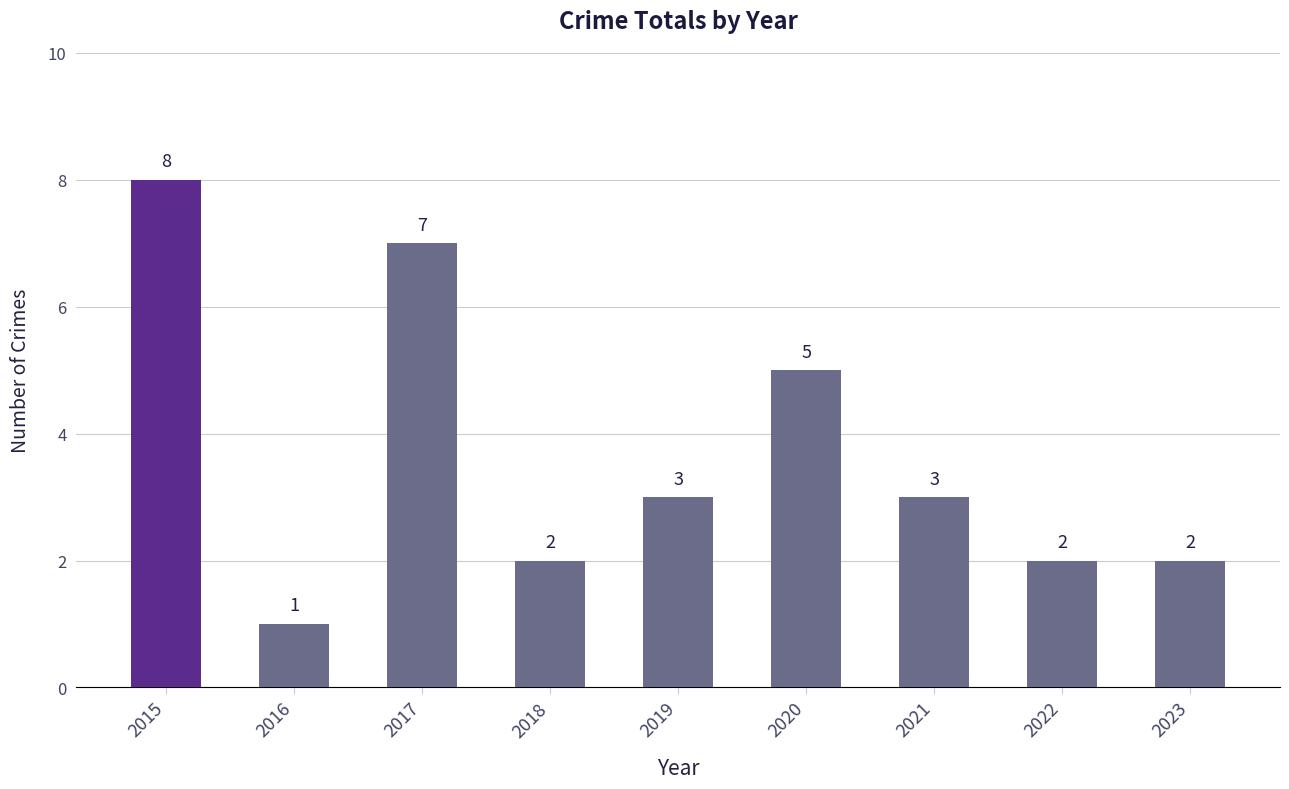

How many data points does each series have?

9